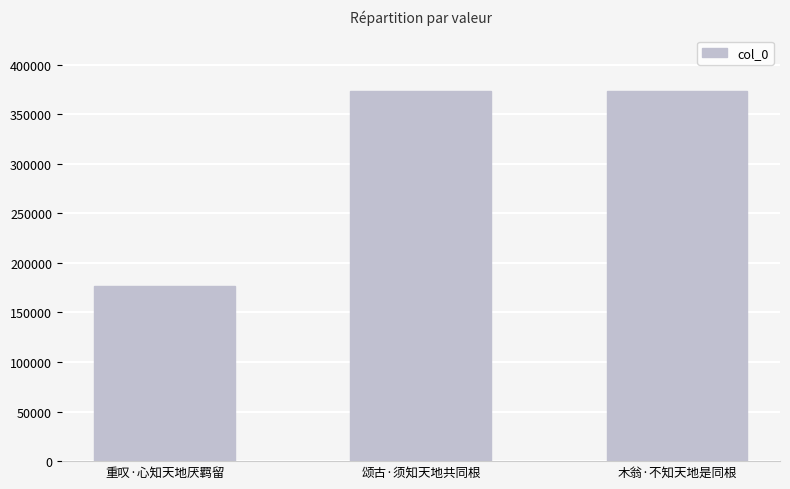

The chart shows a value of 373548 at 木翁·不知天地是同根. True or false?

True